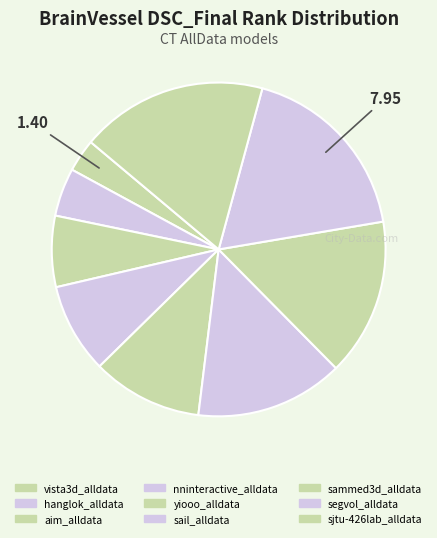

How many segments does this pie chart have?

9